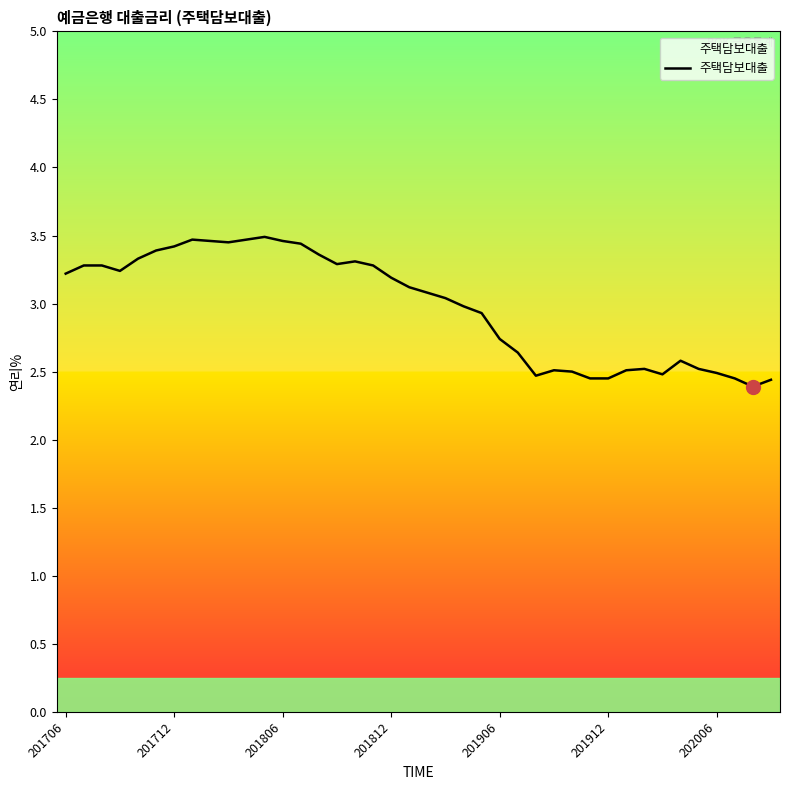

What is the difference between the maximum and minimum values?

1.1